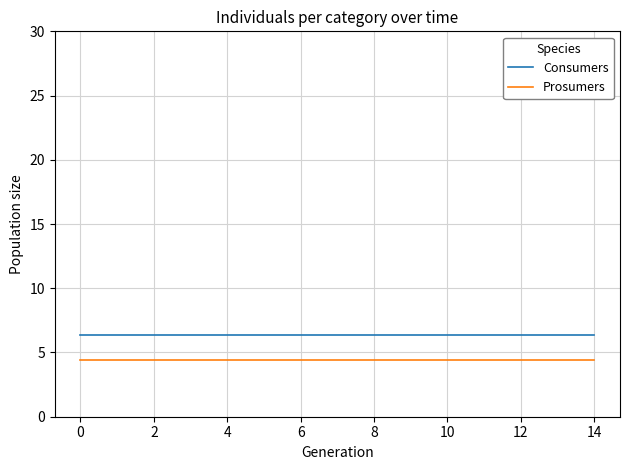

How many lines are shown in the chart?

2